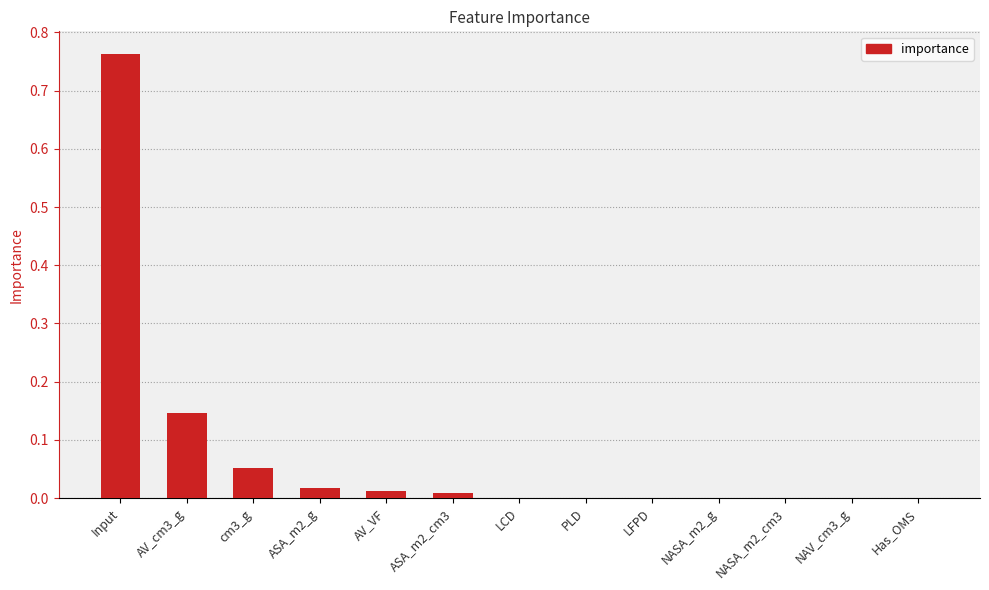

Count the number of categories in the chart.

13